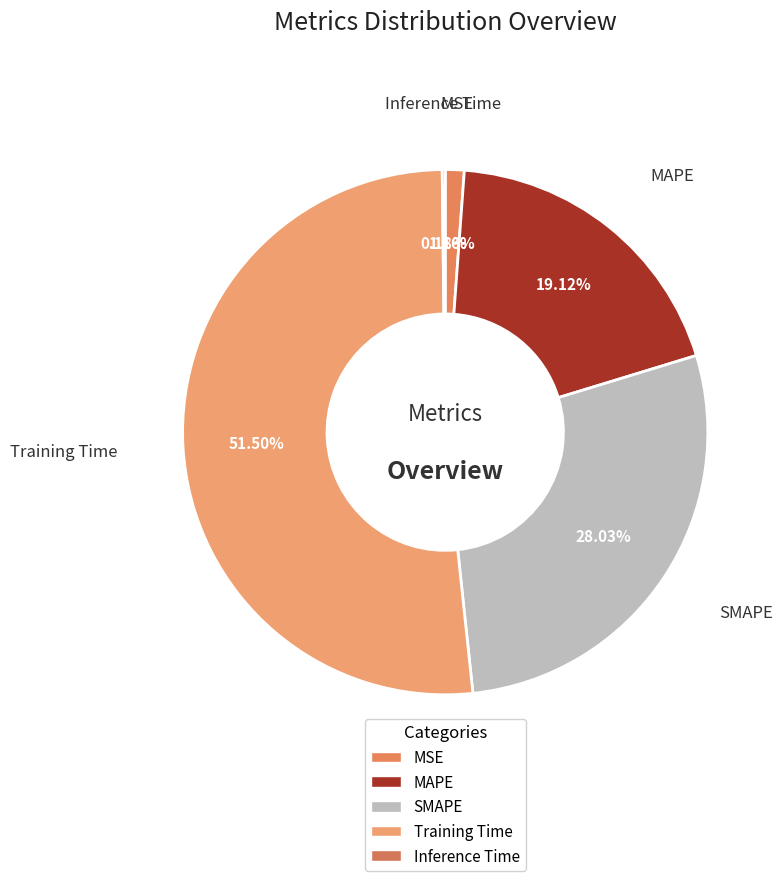

Combined, what portion of the pie is Training Time and Inference Time?

51.7%